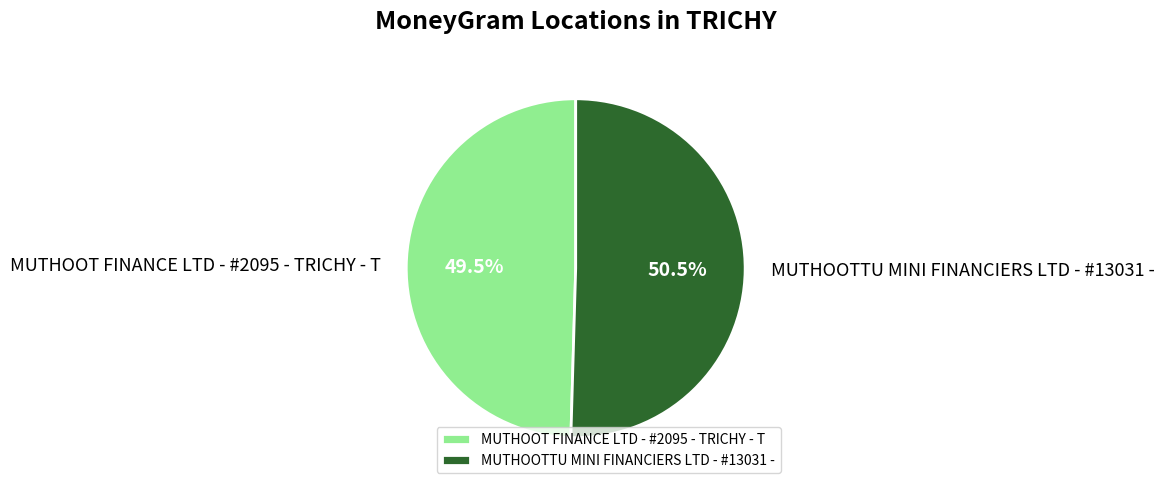

Which has a higher value, MUTHOOT FINANCE LTD - #2095 - TRICHY - T or MUTHOOTTU MINI FINANCIERS LTD - #13031 -?

MUTHOOTTU MINI FINANCIERS LTD - #13031 -